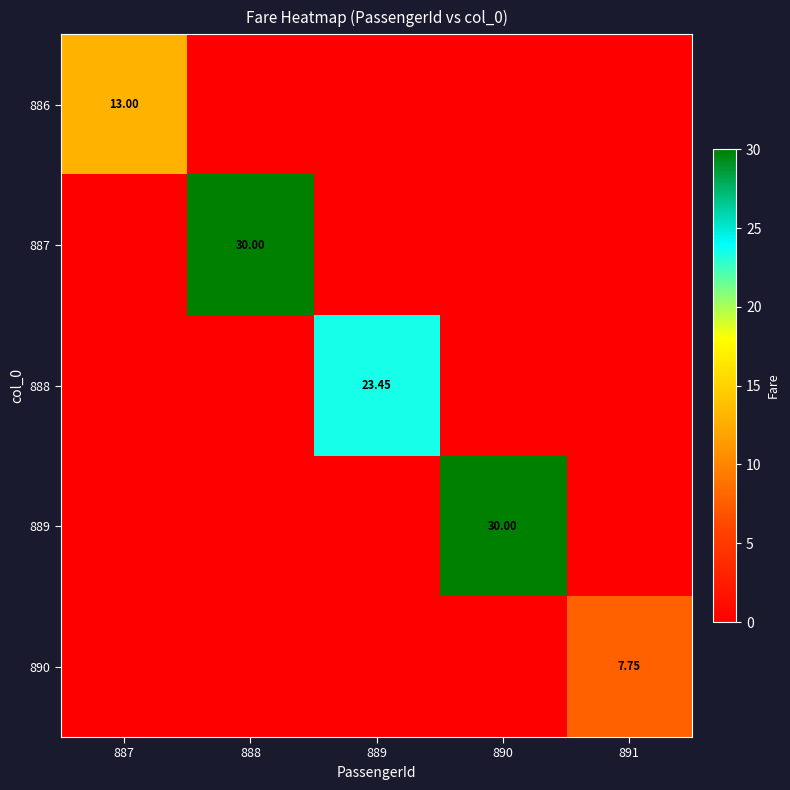

What is the sum of all 889 values?

30.0